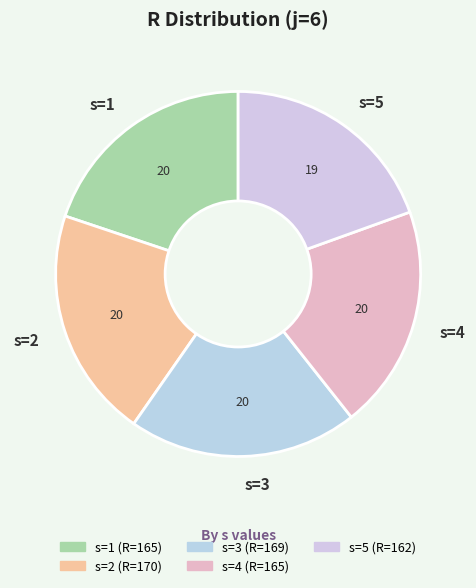

Is it true that s=5 is 10% of the pie?

False